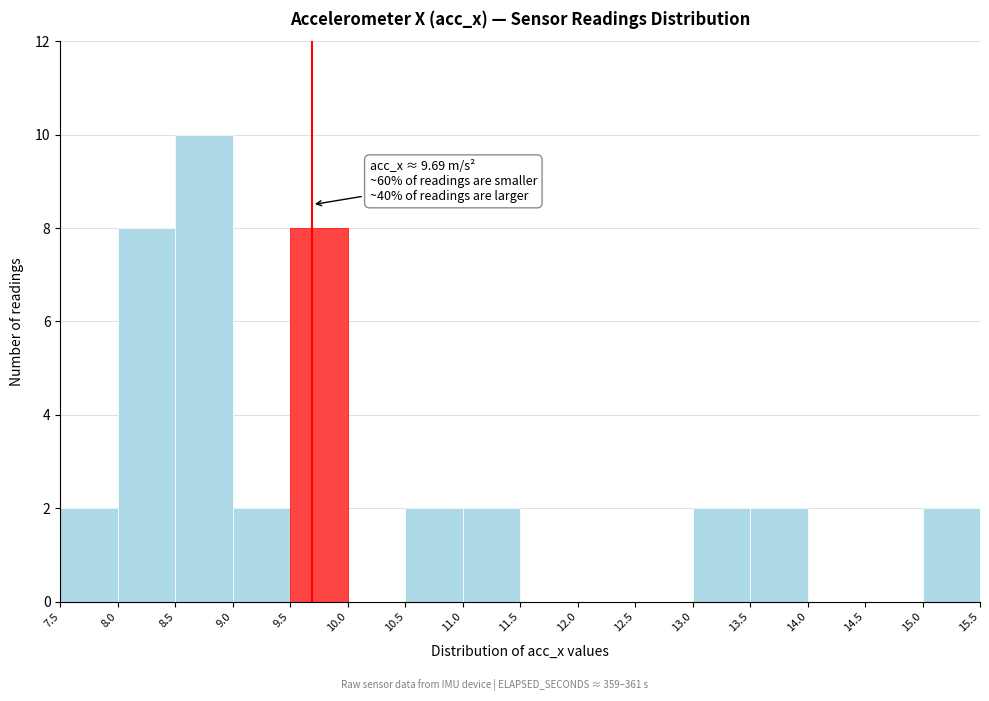

Over which range of the x-axis is the bar tallest?

8.5 to 9.0